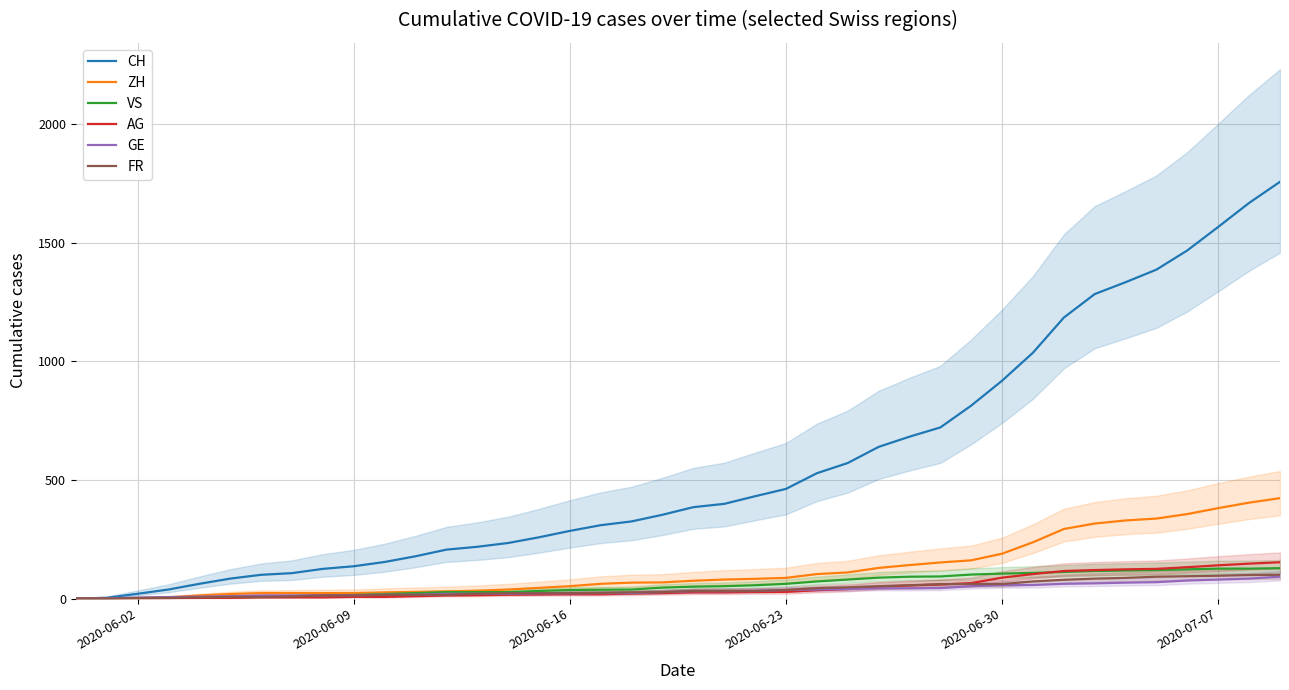

What is the difference between the maximum and minimum values in the VS series?

128